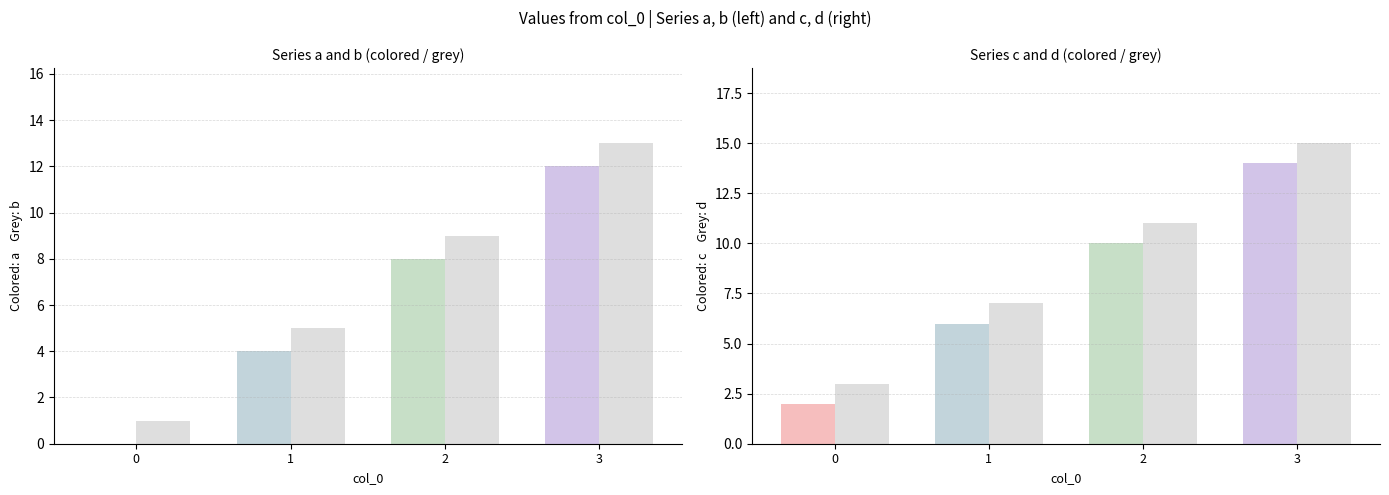

Rank the series by their maximum value, from lowest to highest.

a, b, c, d